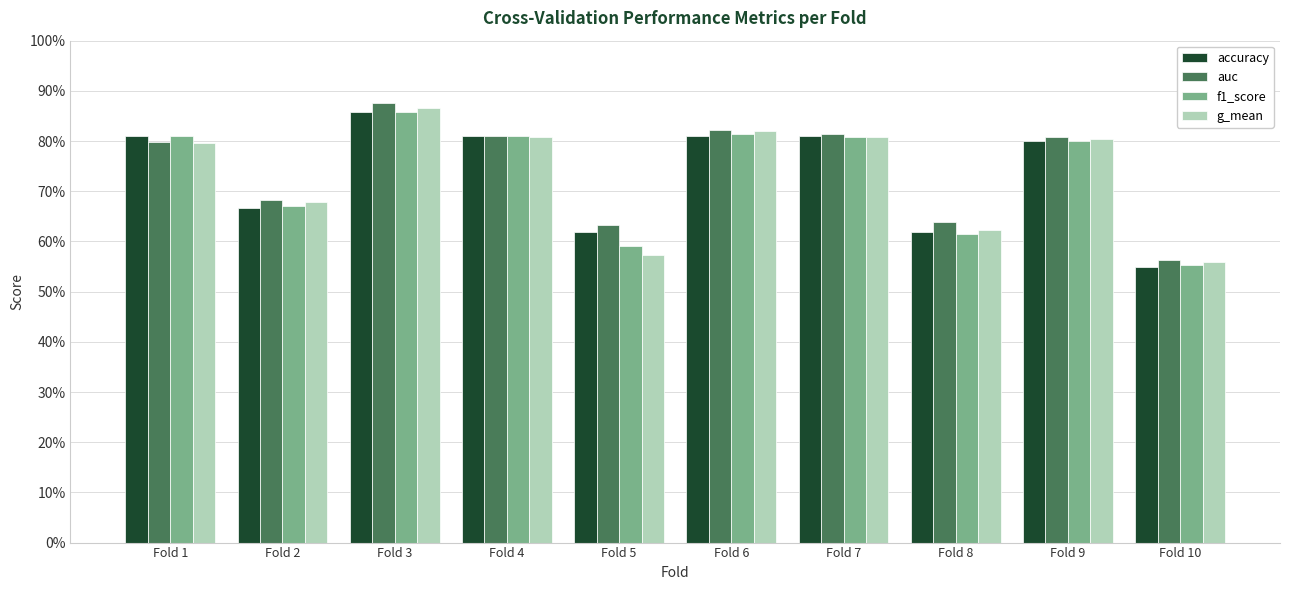

At Fold 5, list the series in order from largest to smallest.

auc, accuracy, f1_score, g_mean